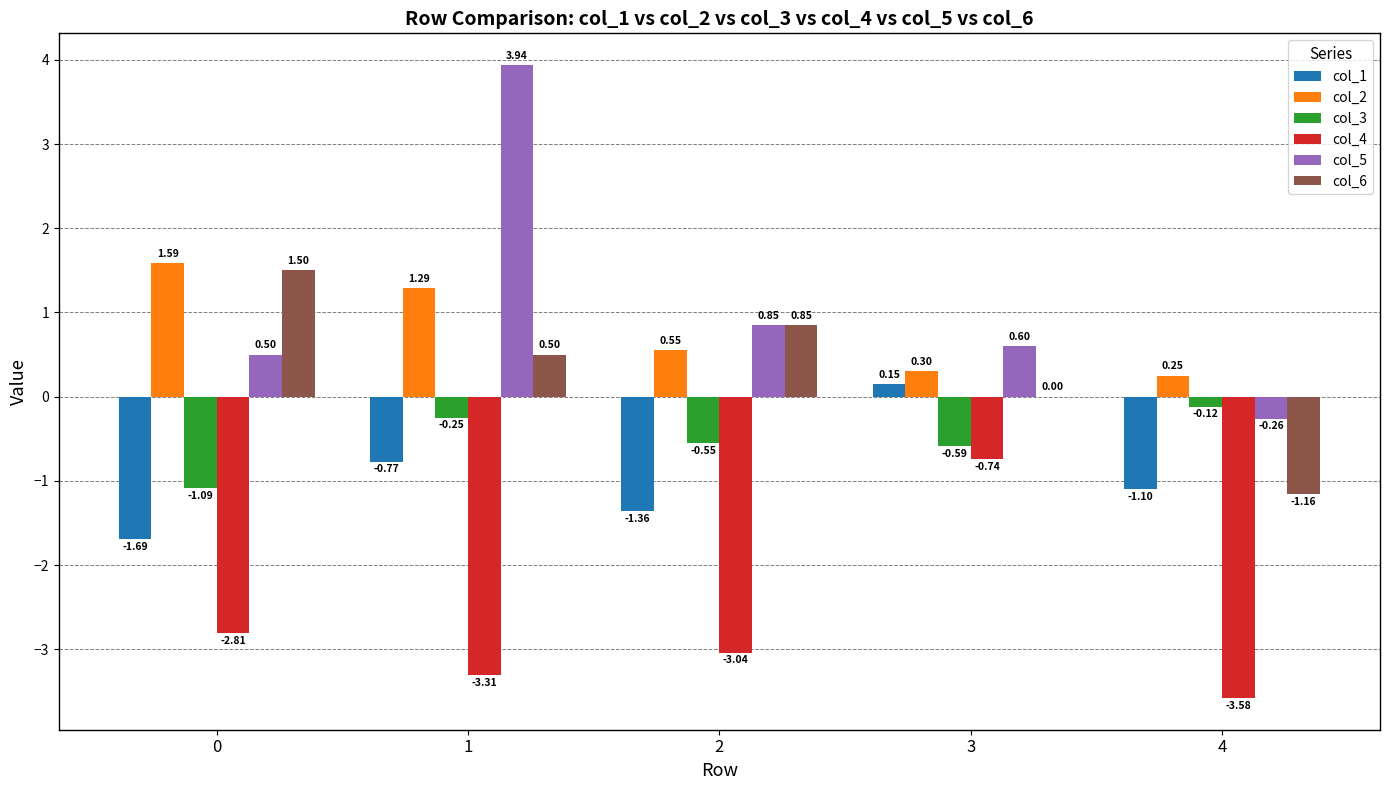

What is the sum of all col_5 values?

5.6